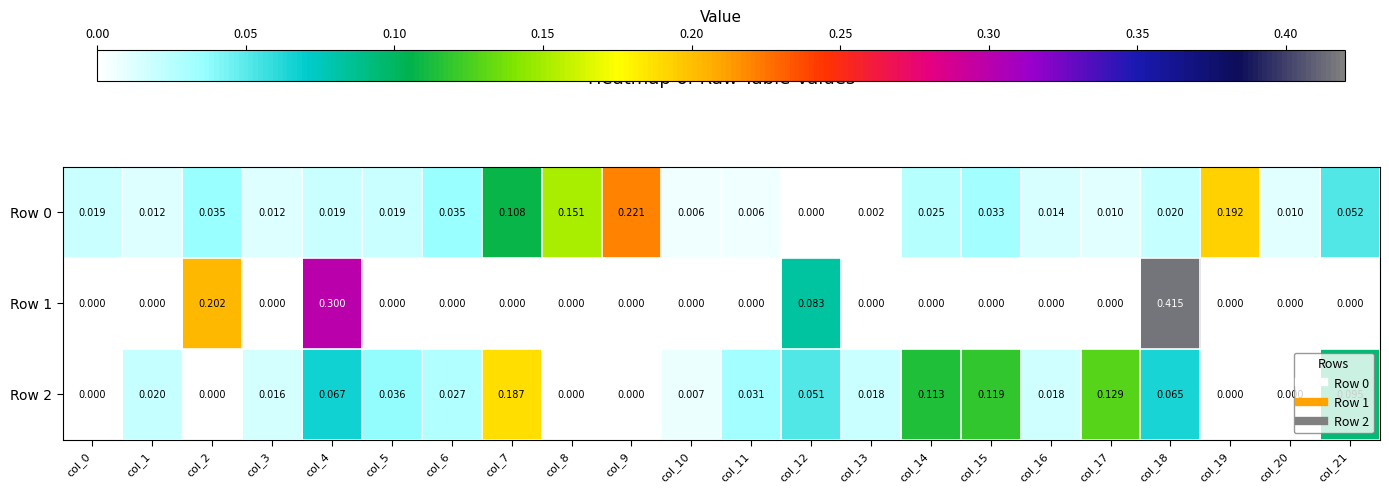

Reading left to right, list all the values displayed in this chart.

Row 0: col_0=0.0	col_1=0.0	col_2=0.0	col_3=0.0	col_4=0.0	col_5=0.0	col_6=0.0	col_7=0.1	col_8=0.2	col_9=0.2	col_10=0.0	col_11=0.0	col_12=0.0	col_13=0.0	col_14=0.0	col_15=0.0	col_16=0.0	col_17=0.0	col_18=0.0	col_19=0.2	col_20=0.0	col_21=0.1
Row 1: col_0=0.0	col_1=0.0	col_2=0.2	col_3=0.0	col_4=0.3	col_5=0.0	col_6=0.0	col_7=0.0	col_8=0.0	col_9=0.0	col_10=0.0	col_11=0.0	col_12=0.1	col_13=0.0	col_14=0.0	col_15=0.0	col_16=0.0	col_17=0.0	col_18=0.4	col_19=0.0	col_20=0.0	col_21=0.0
Row 2: col_0=0.0	col_1=0.0	col_2=0.0	col_3=0.0	col_4=0.1	col_5=0.0	col_6=0.0	col_7=0.2	col_8=0.0	col_9=0.0	col_10=0.0	col_11=0.0	col_12=0.1	col_13=0.0	col_14=0.1	col_15=0.1	col_16=0.0	col_17=0.1	col_18=0.1	col_19=0.0	col_20=0.0	col_21=0.1